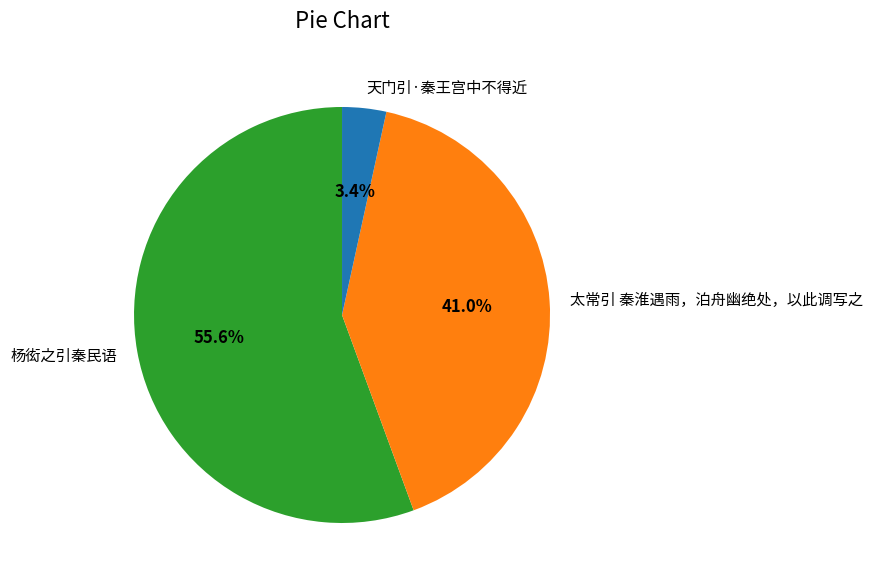

Is there a majority slice in this chart?

Yes